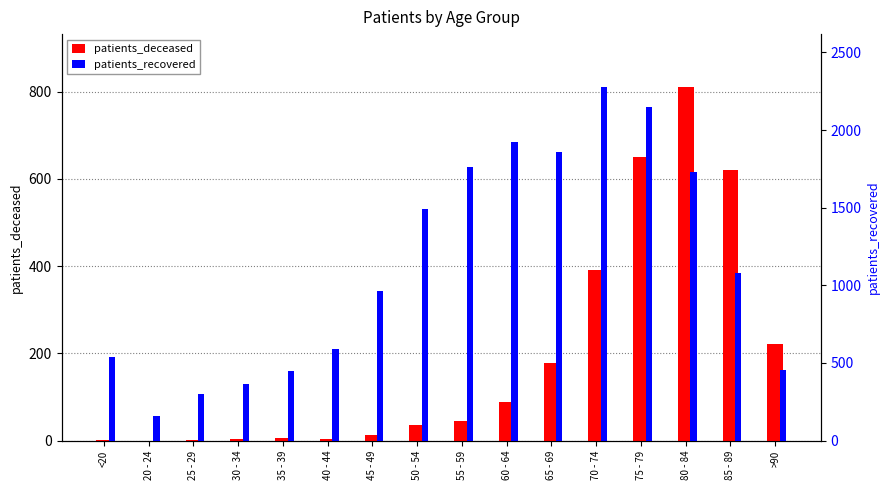

How many data points in patients_recovered are above 1080?

7